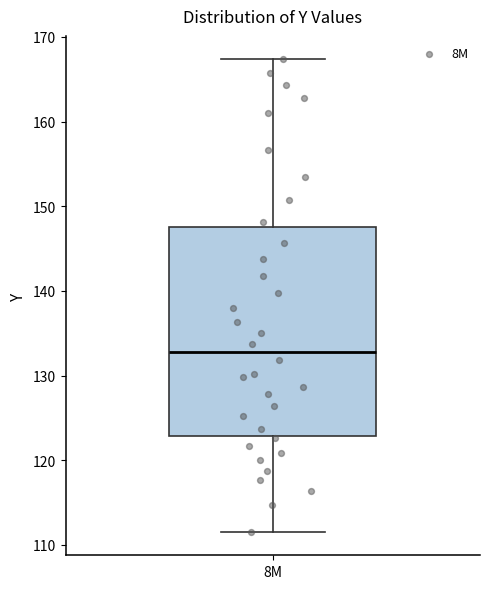

Read this box plot against the y-axis: the position of the median line, the range covered by the box, and the ends of both whiskers. The values are not printed on the chart, so give them approximately, as read against the axis.

median 133, box 123 to 147, whiskers 112 to 167